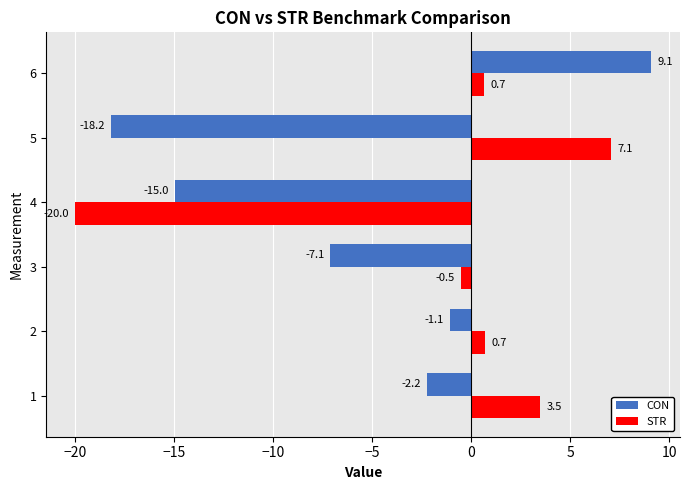

True or false: CON has a value of -15.0 at 4.

True